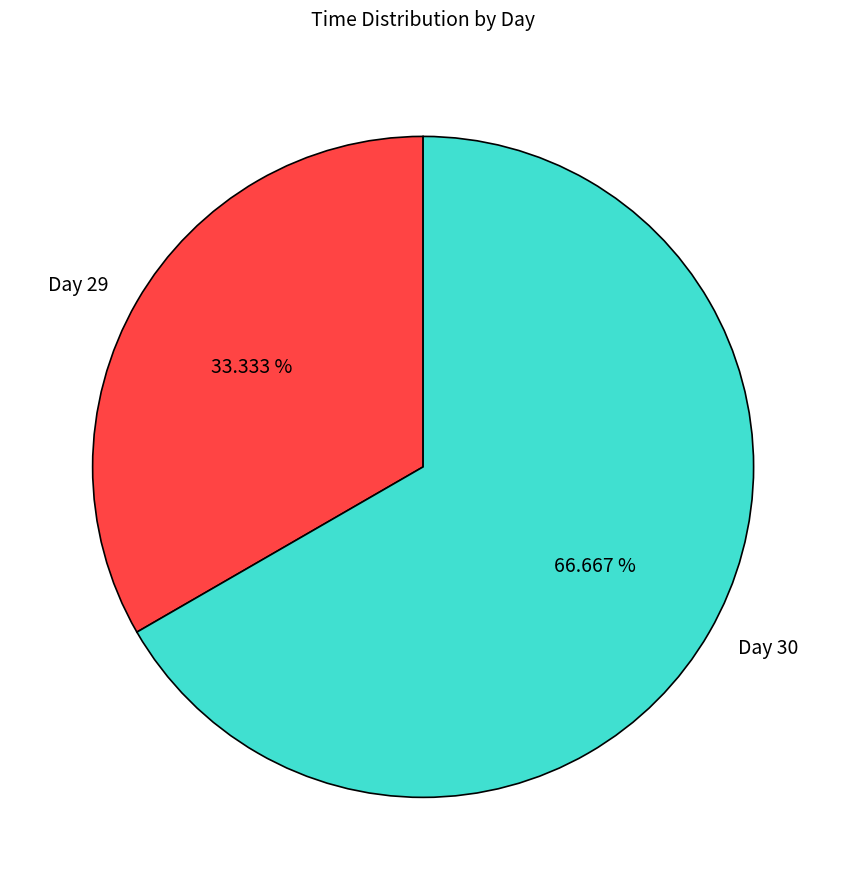

Is there any slice that represents more than half of the pie?

Yes